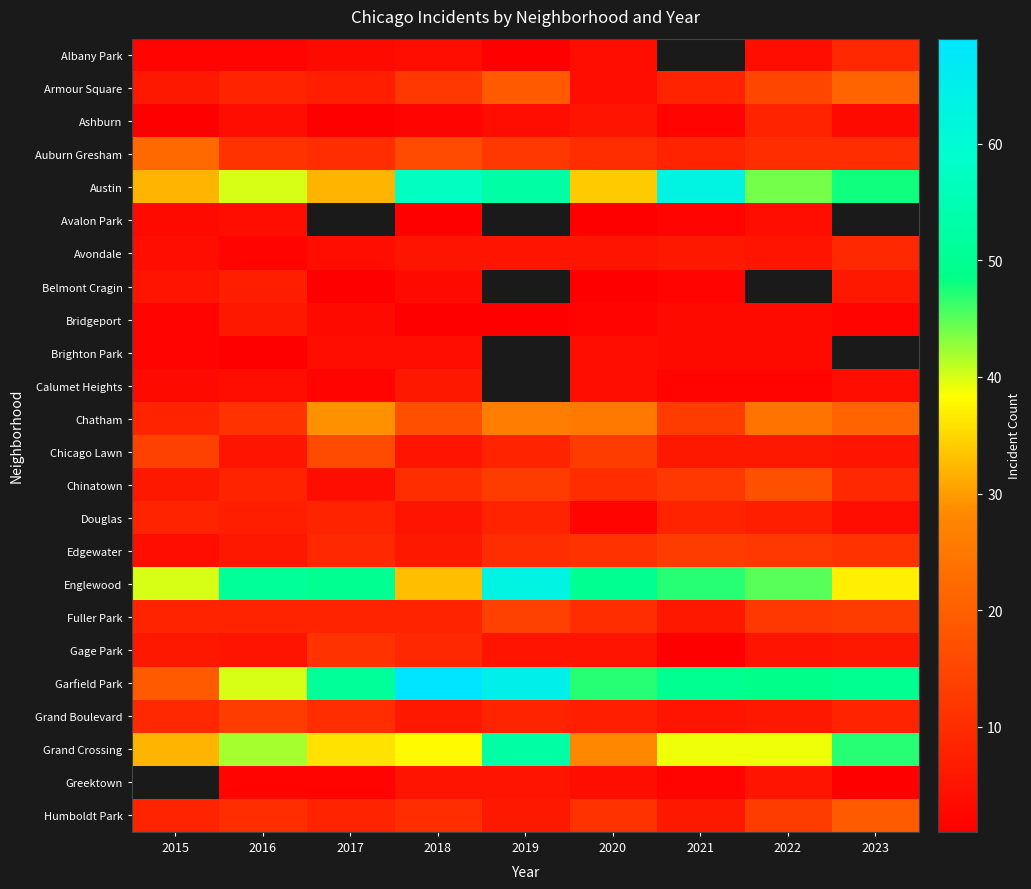

True or false: Garfield Park has a value of 31.5 at 2017.

False